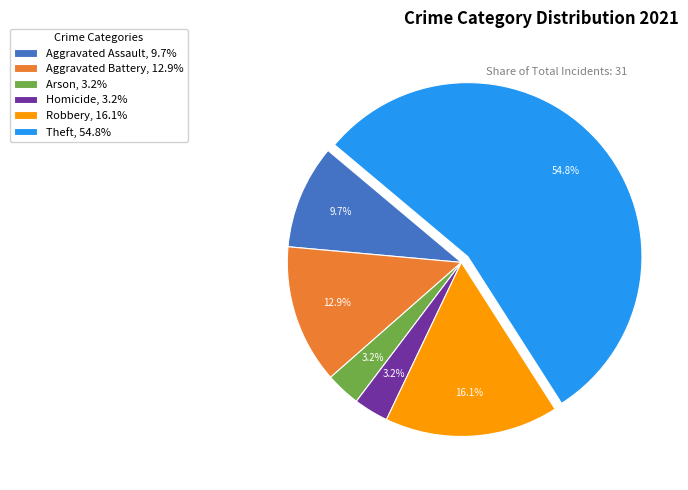

What is the largest slice in the pie chart?

Theft, 54.8%